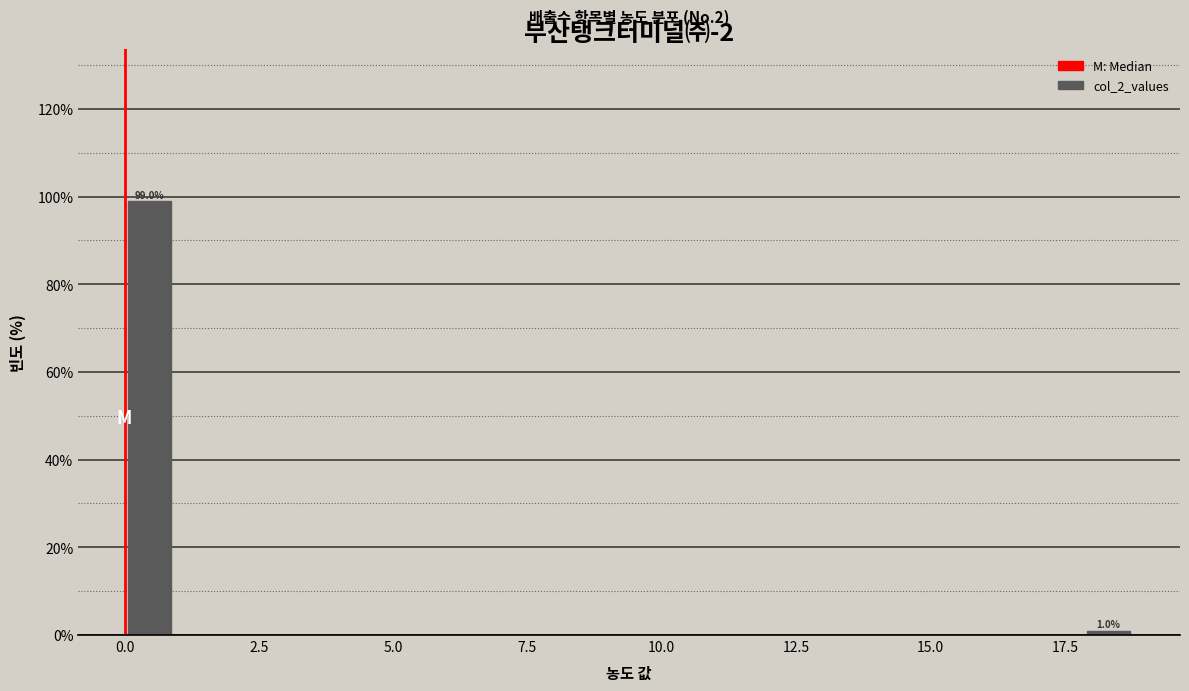

Around what value on the x-axis is the tallest bar? Give the approximate position of its centre, as read against the axis.

0.5